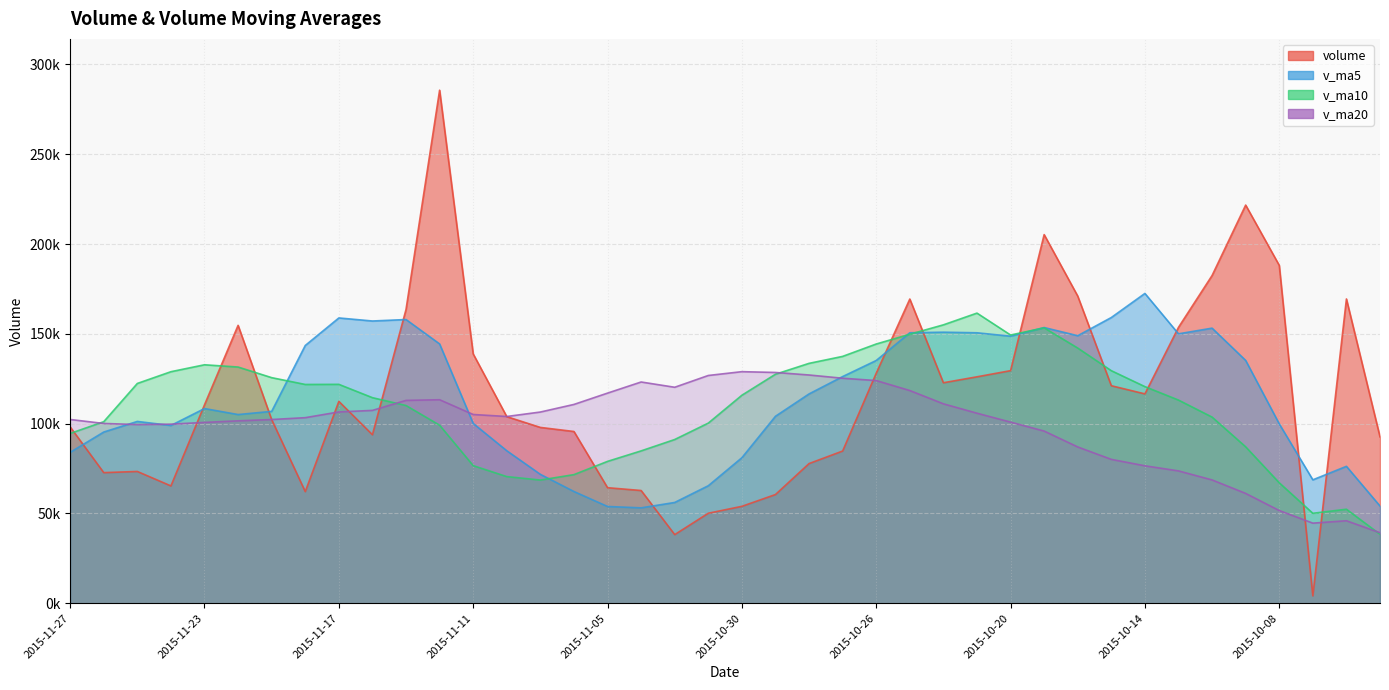

The volume series shows 52572.5 at 2015-11-10. True or false?

False